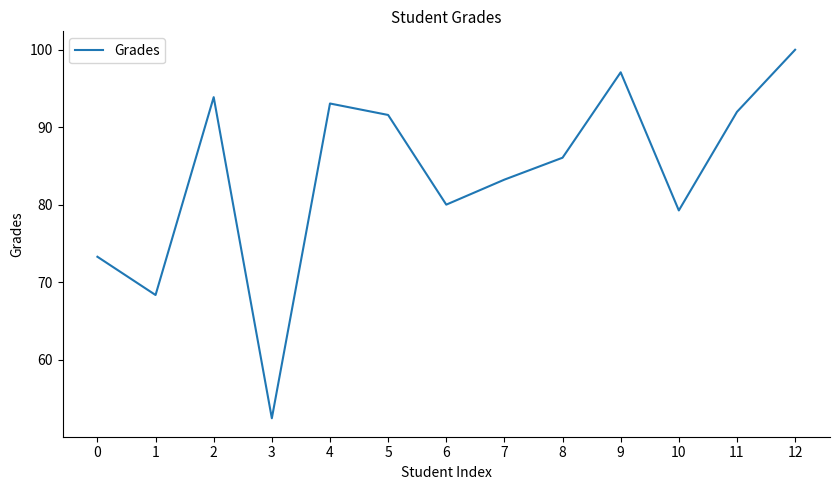

What is the sum of the values at 5 and 11?

183.6